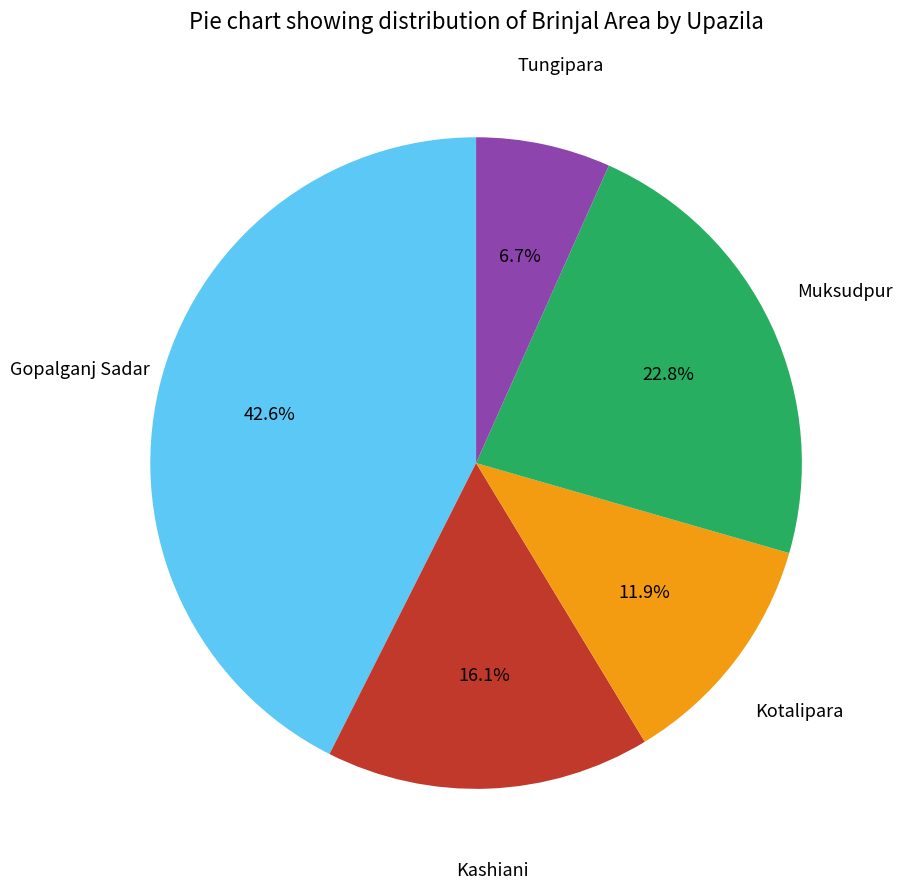

Is there a majority slice in this chart?

No